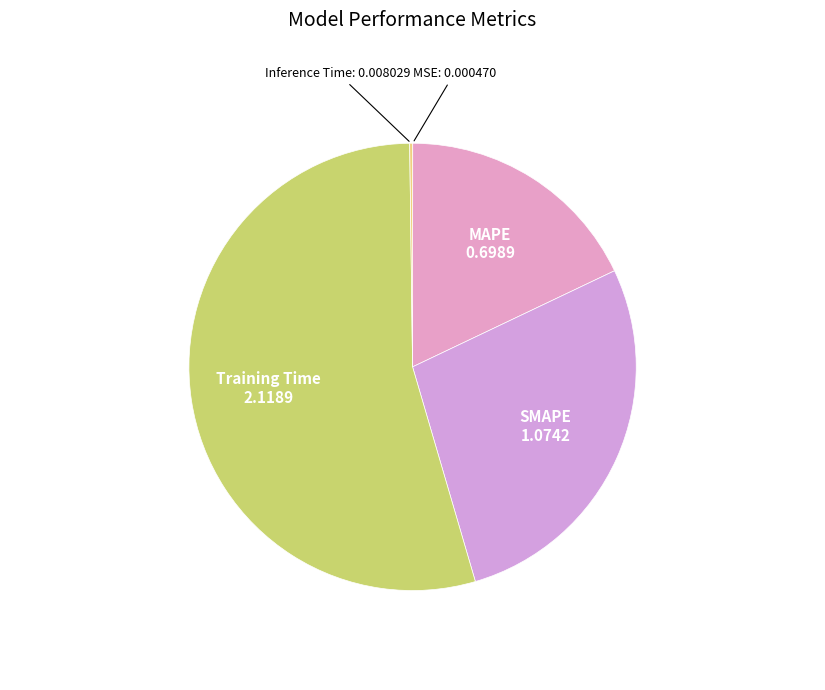

Does any single category account for the majority?

Yes